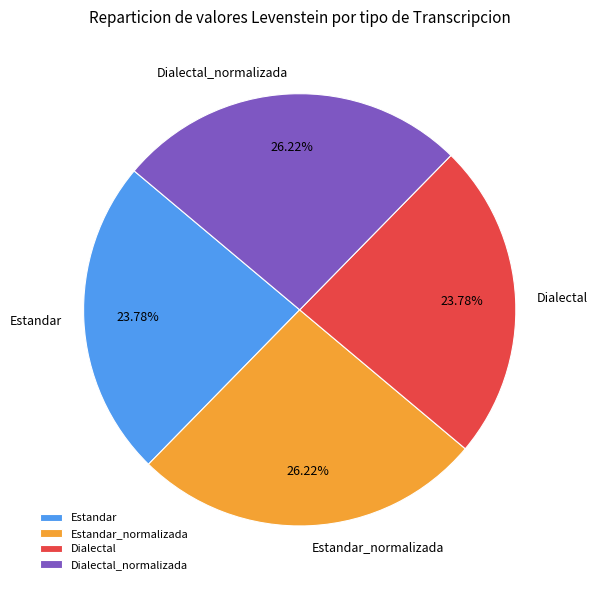

Do Dialectal_normalizada and Estandar_normalizada together represent more than half of the pie?

Yes